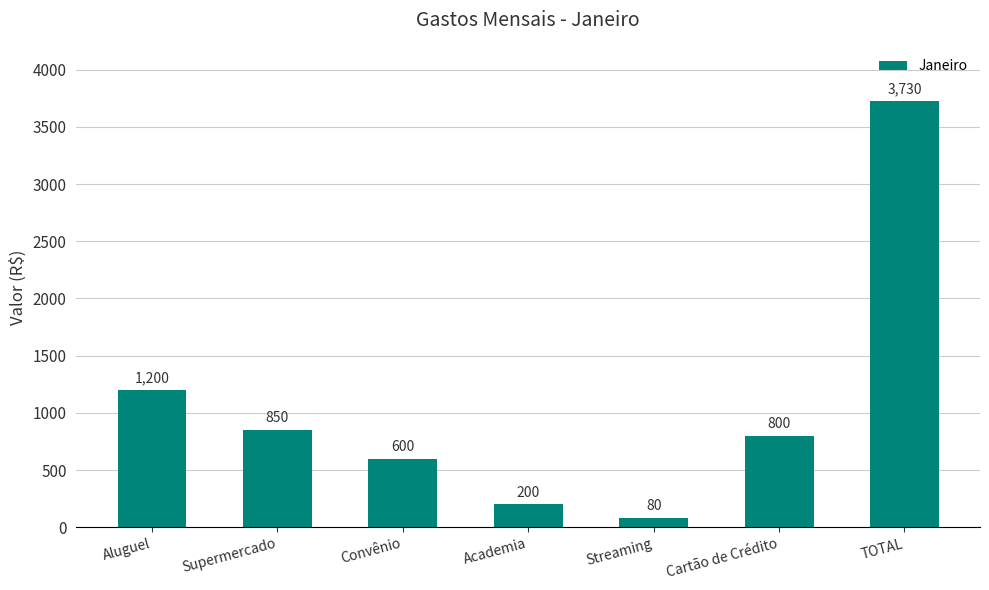

Rank the categories by value from lowest to highest.

Streaming, Academia, Convênio, Cartão de Crédito, Supermercado, Aluguel, TOTAL